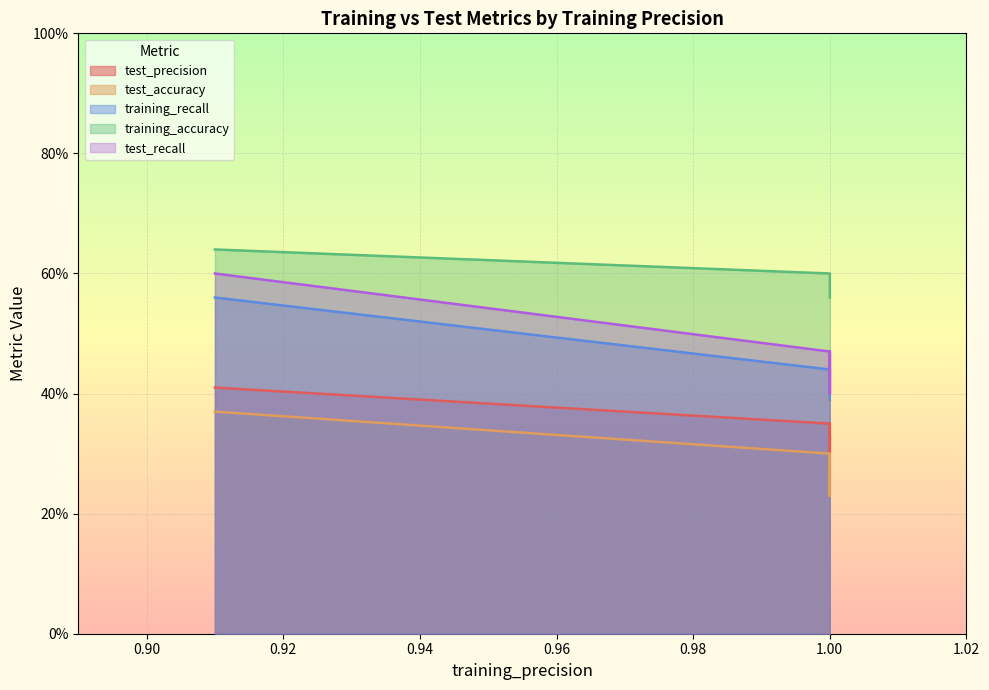

At which category does the chart reach its minimum across all series?

1.0